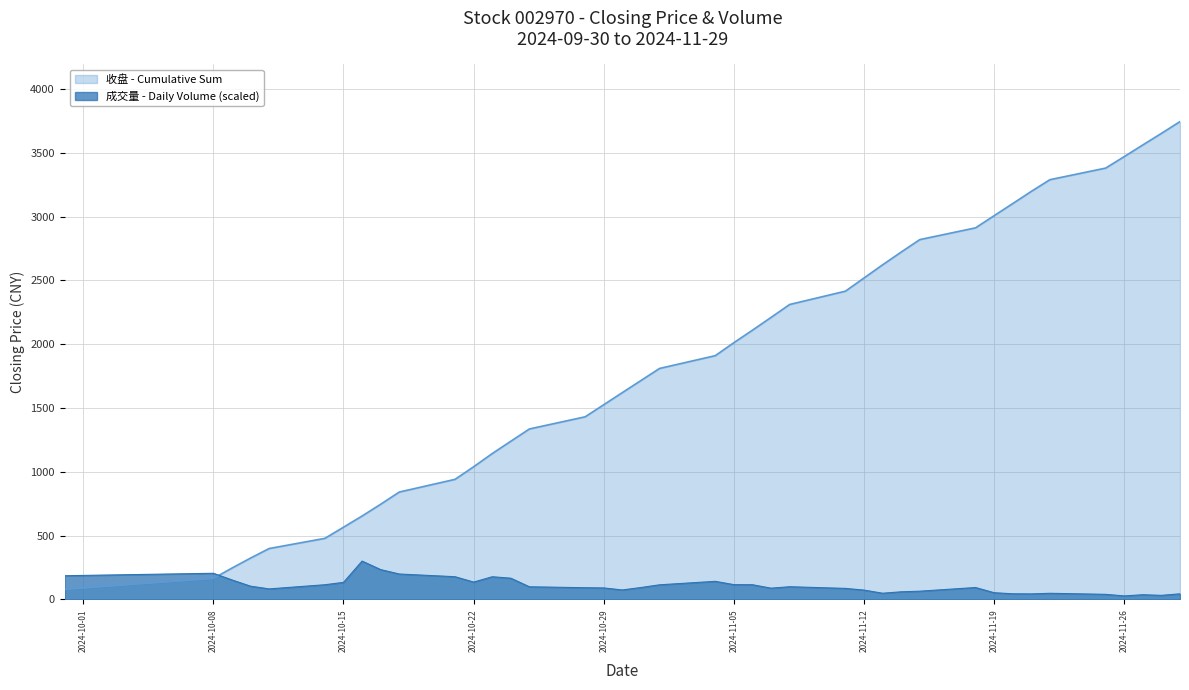

How many data points are above 92?

21